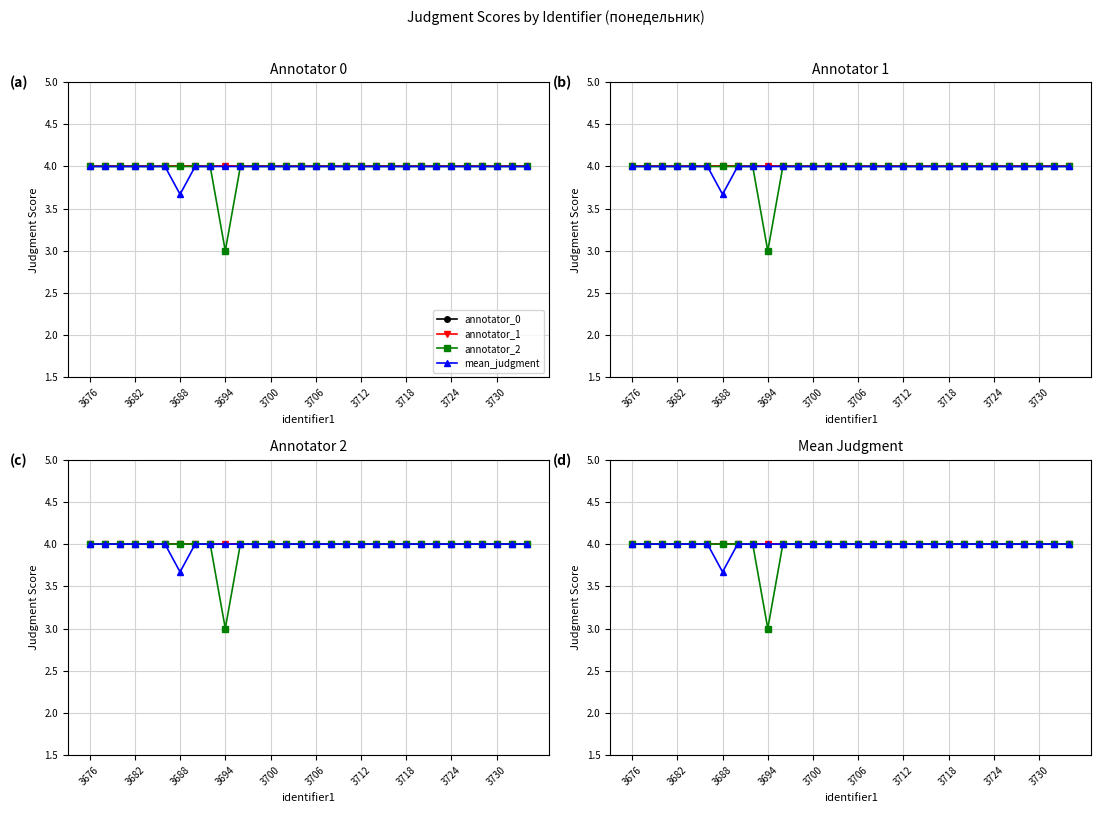

True or false: mean_judgment and annotator_2 cross at least once.

False